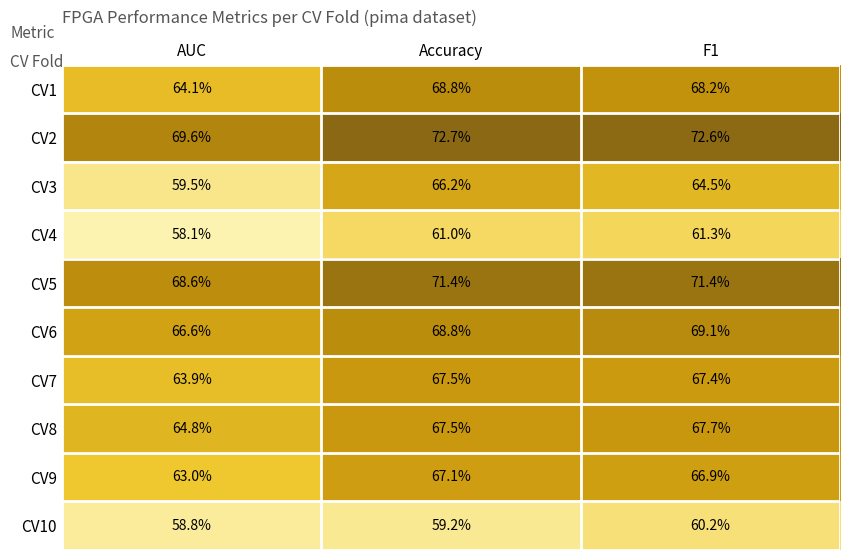

True or false: CV7 has a value of 17.6 at Accuracy.

False